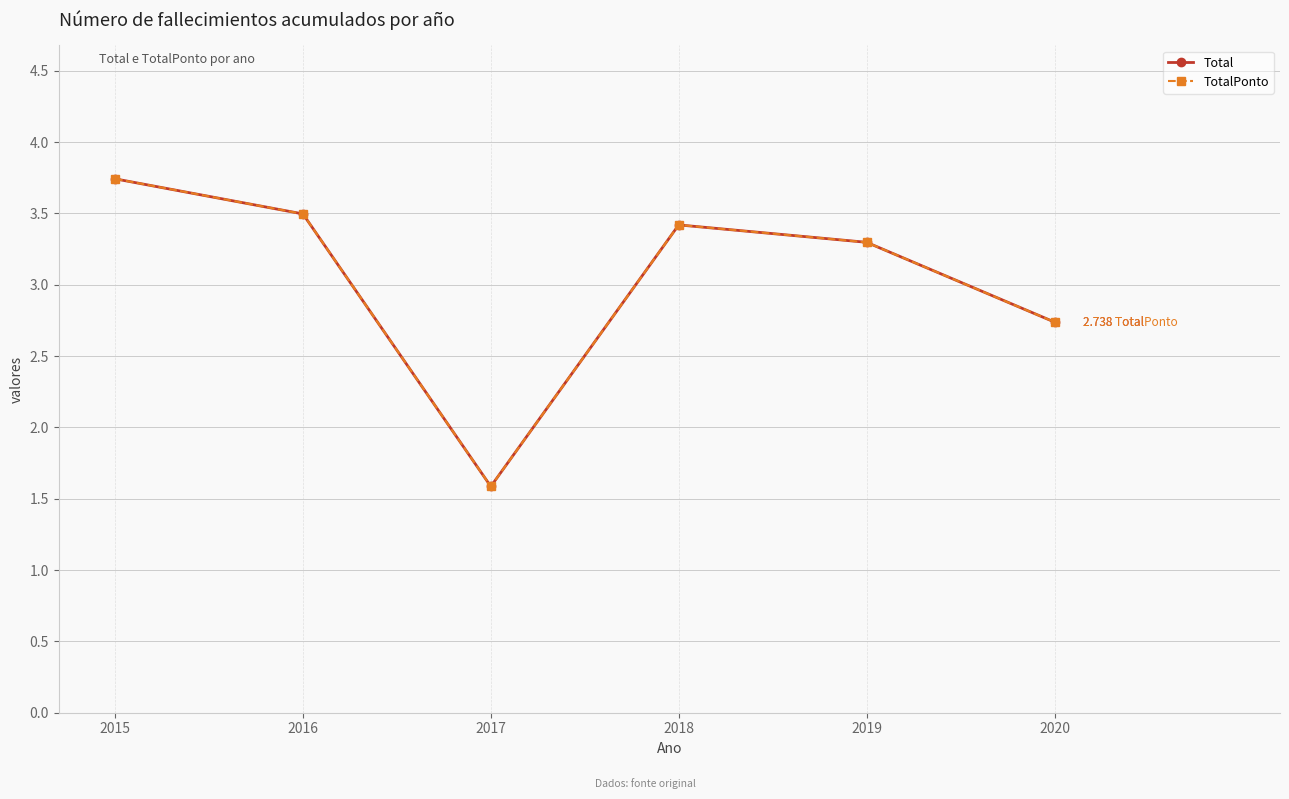

Is the value of TotalPonto at 2015 greater than the value of Total at 2017?

Yes